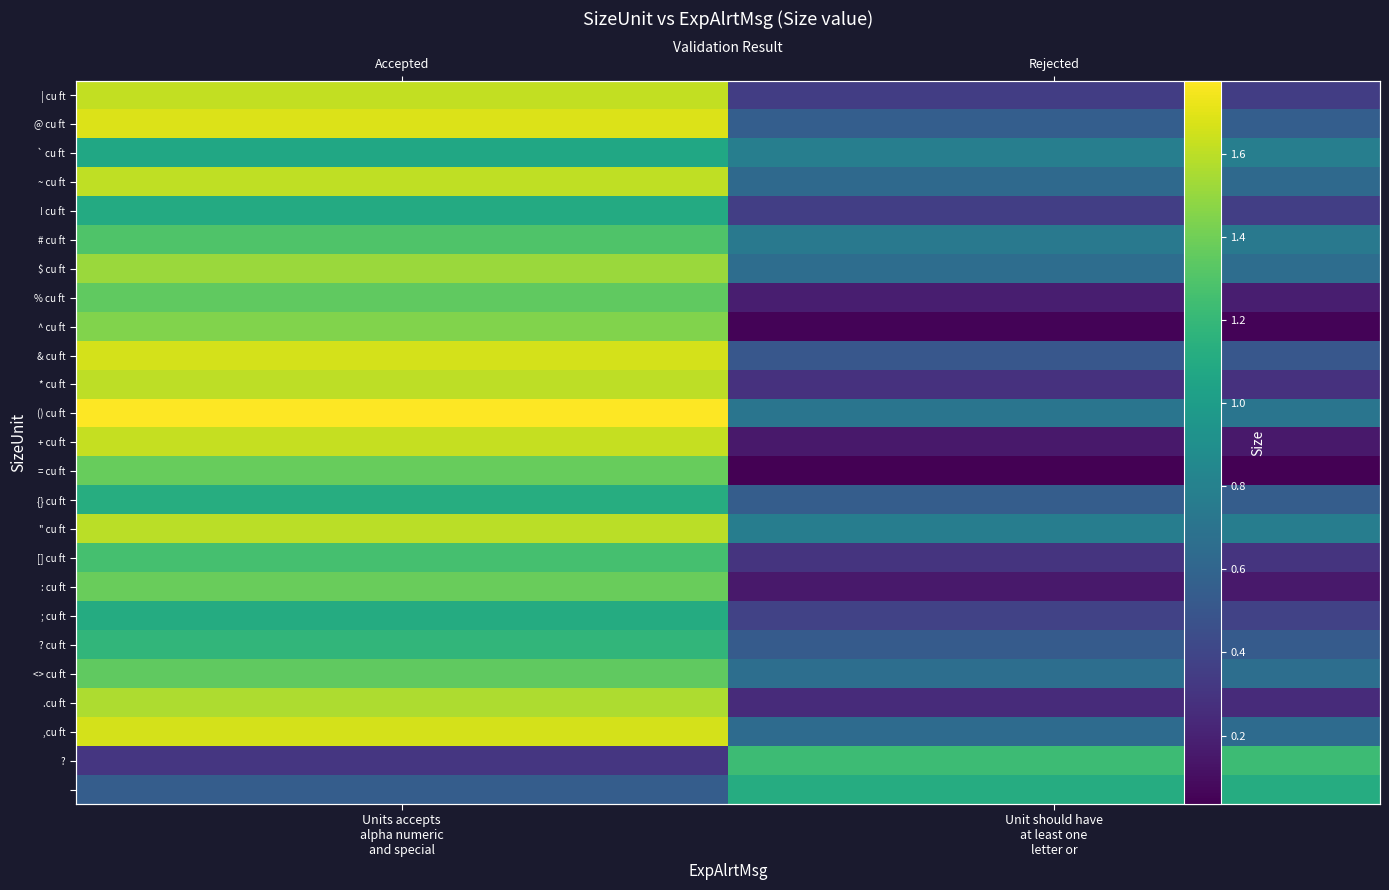

What is the sum of all ~ cu ft values?

2.2